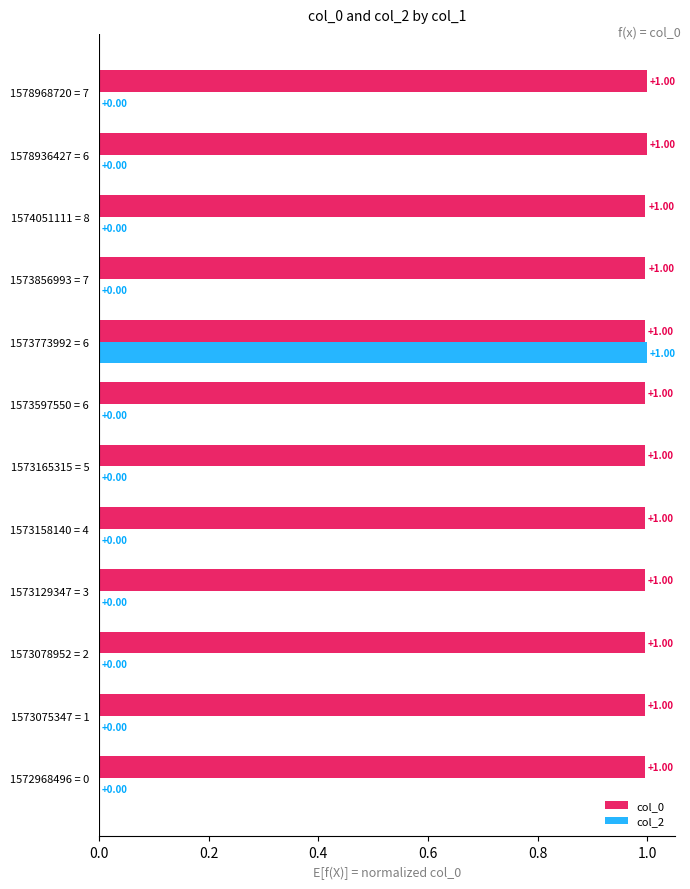

Which series has the largest total across all categories?

col_0